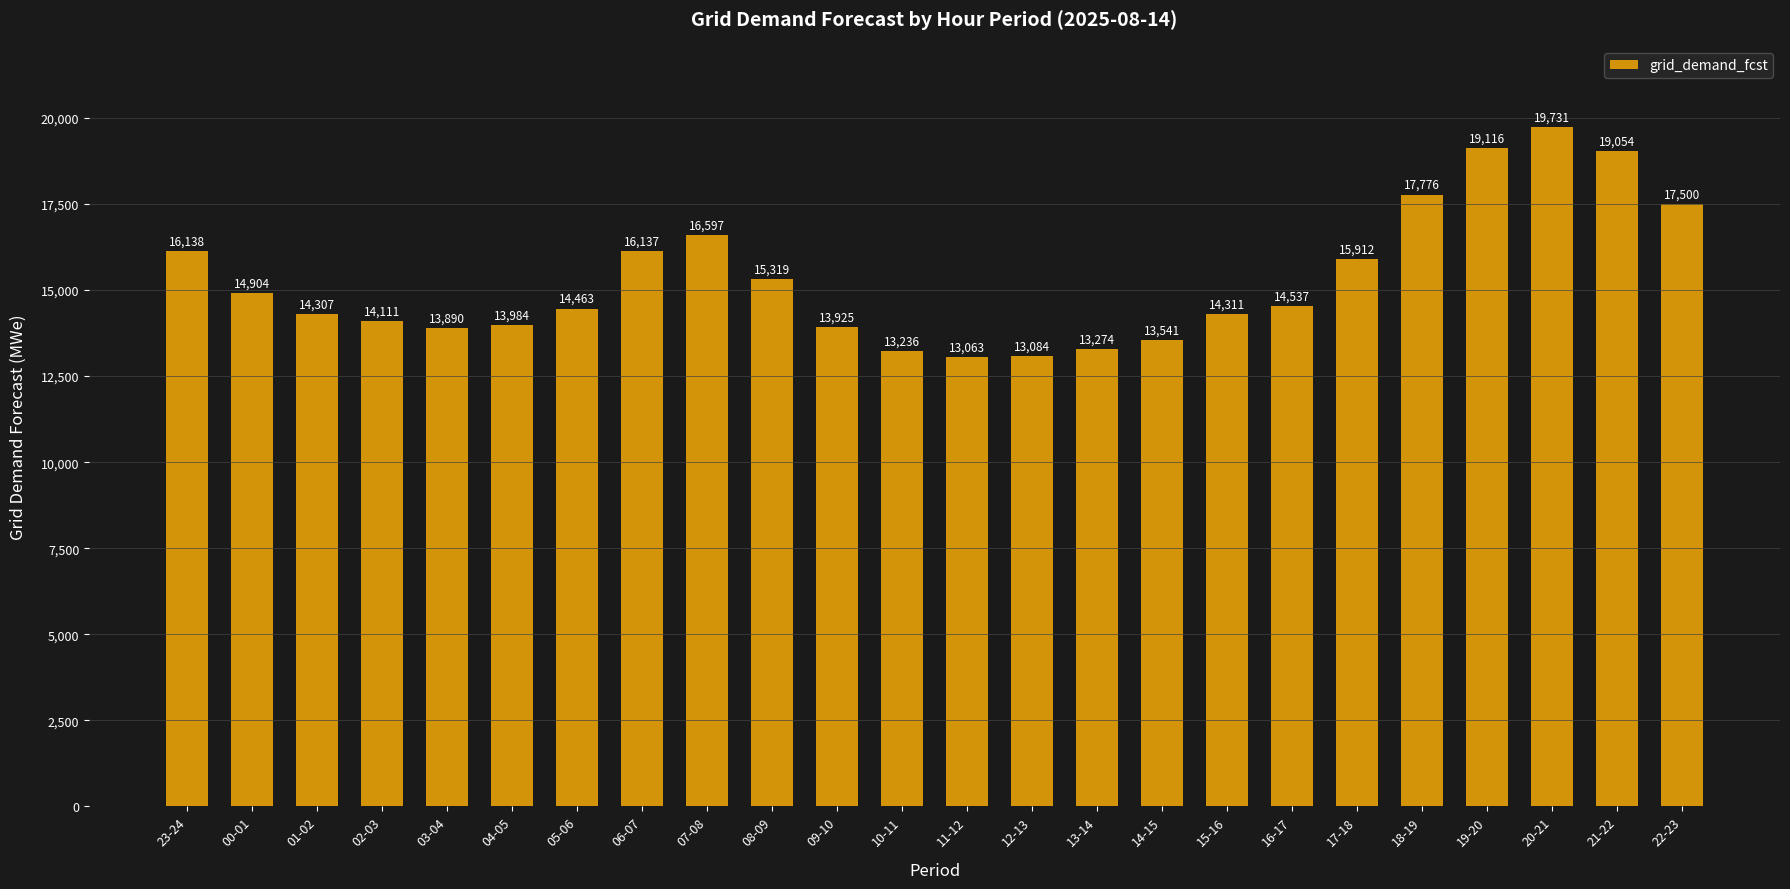

List the labels in order of value, largest first.

20-21, 19-20, 21-22, 18-19, 22-23, 07-08, 23-24, 06-07, 17-18, 08-09, 00-01, 16-17, 05-06, 15-16, 01-02, 02-03, 04-05, 09-10, 03-04, 14-15, 13-14, 10-11, 12-13, 11-12